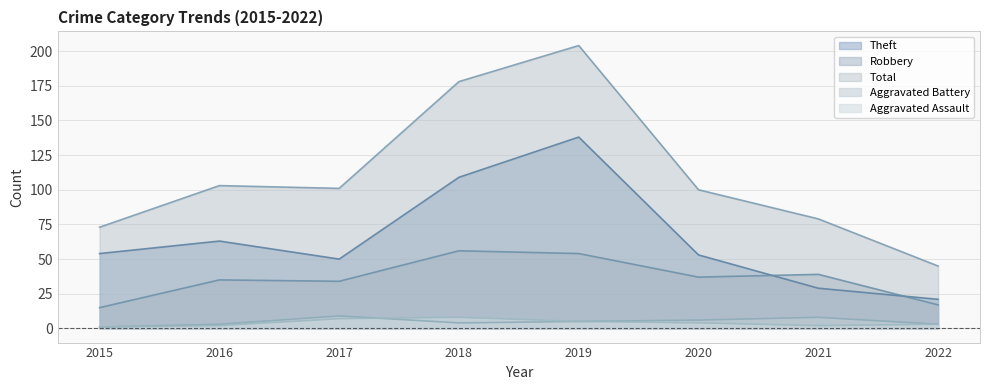

Reading right to left, what are all the values shown in this chart?

Aggravated Assault: 2022=3	2021=2	2020=4	2019=5	2018=8	2017=7	2016=2	2015=1
Aggravated Battery: 2022=3	2021=8	2020=6	2019=5	2018=4	2017=9	2016=3	2015=1
Robbery: 2022=17	2021=39	2020=37	2019=54	2018=56	2017=34	2016=35	2015=15
Theft: 2022=21	2021=29	2020=53	2019=138	2018=109	2017=50	2016=63	2015=54
Total: 2022=45	2021=79	2020=100	2019=204	2018=178	2017=101	2016=103	2015=73